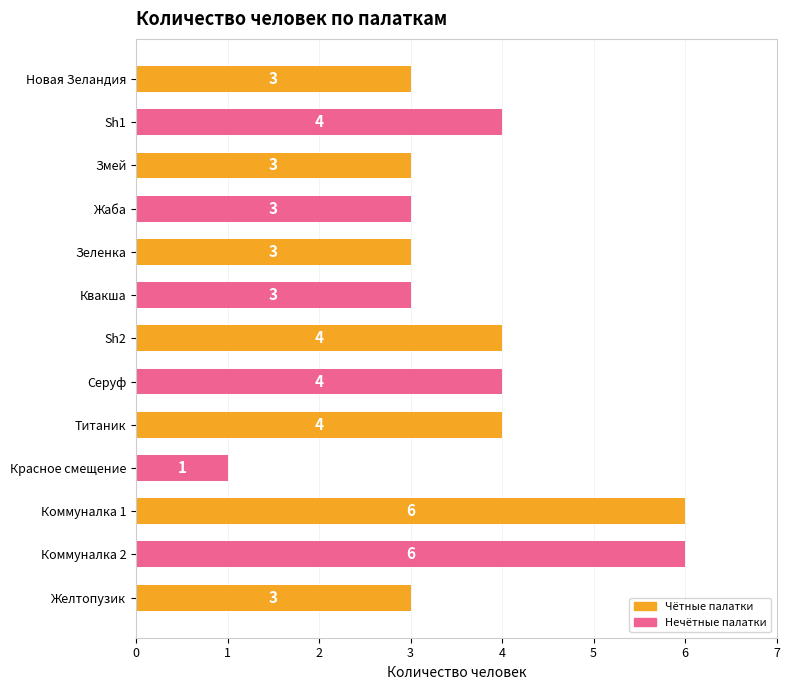

What is the difference between the maximum and minimum values?

5